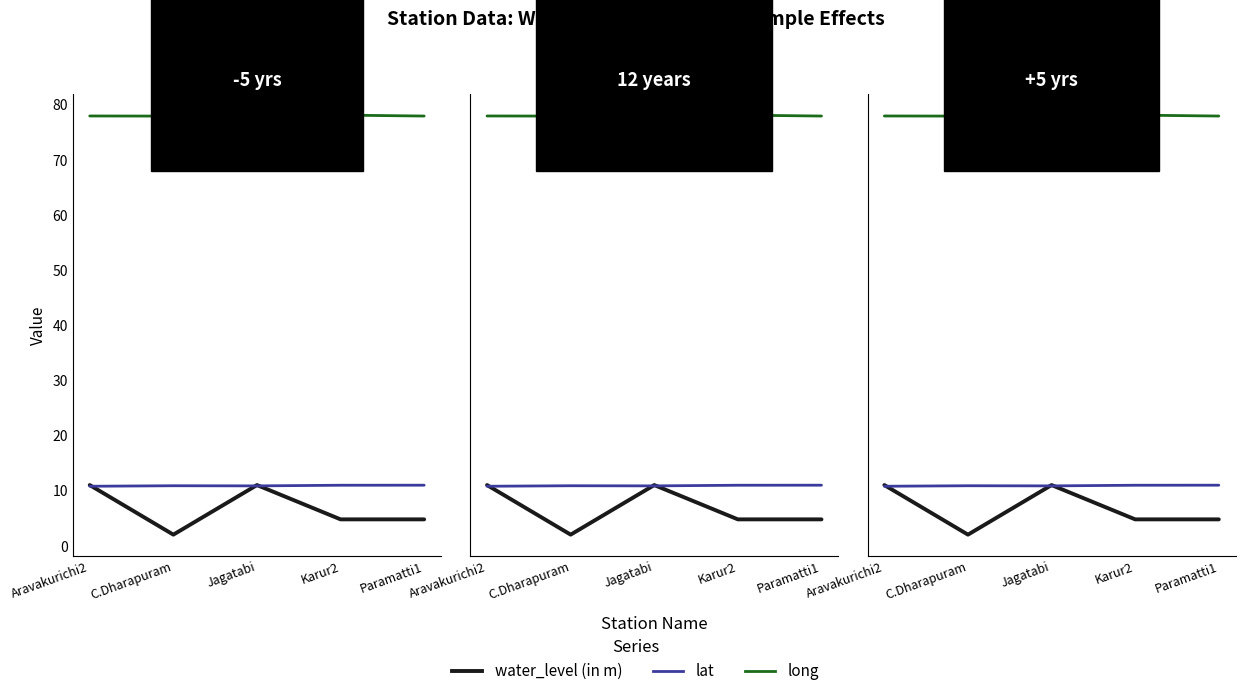

Which series has the largest range (max minus min)?

water_level (in m)